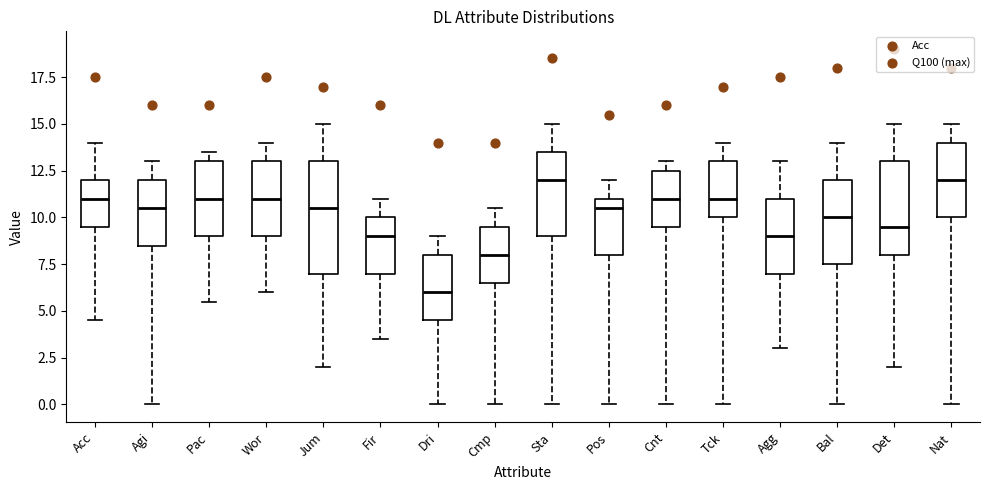

Where does the lower whisker of the box for Acc end on the y-axis? The values are not printed on the chart, so give them approximately, as read against the axis.

4.5